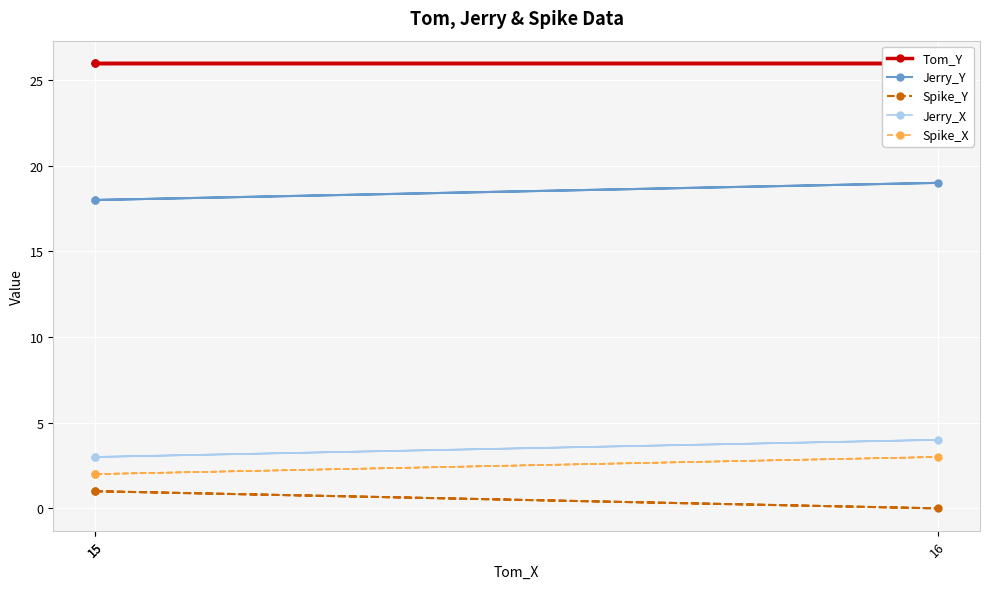

The Jerry_Y series shows 18 at 15. True or false?

True